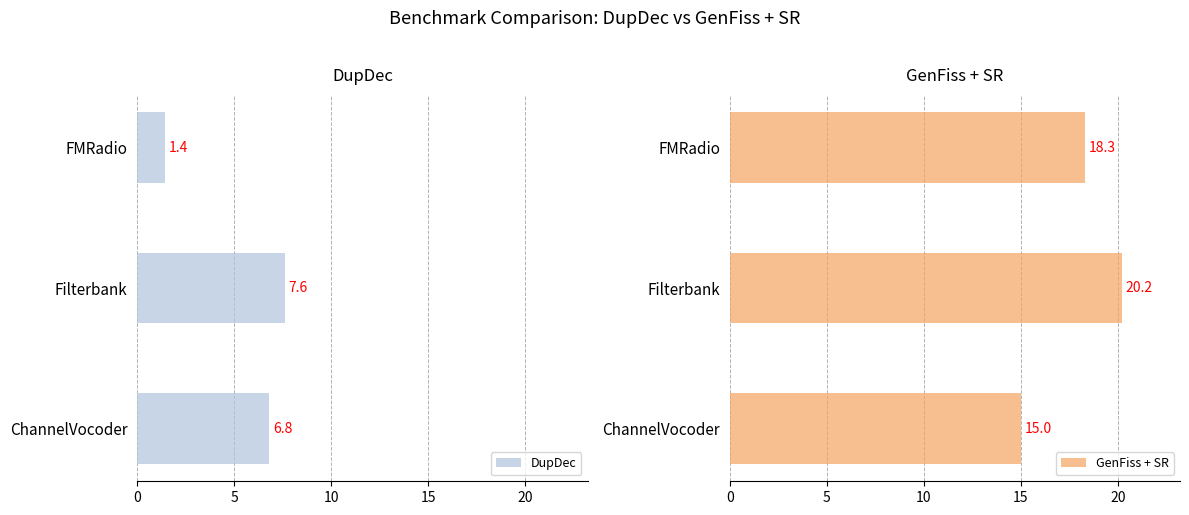

Where is DupDec nearest to the value 4?

FMRadio